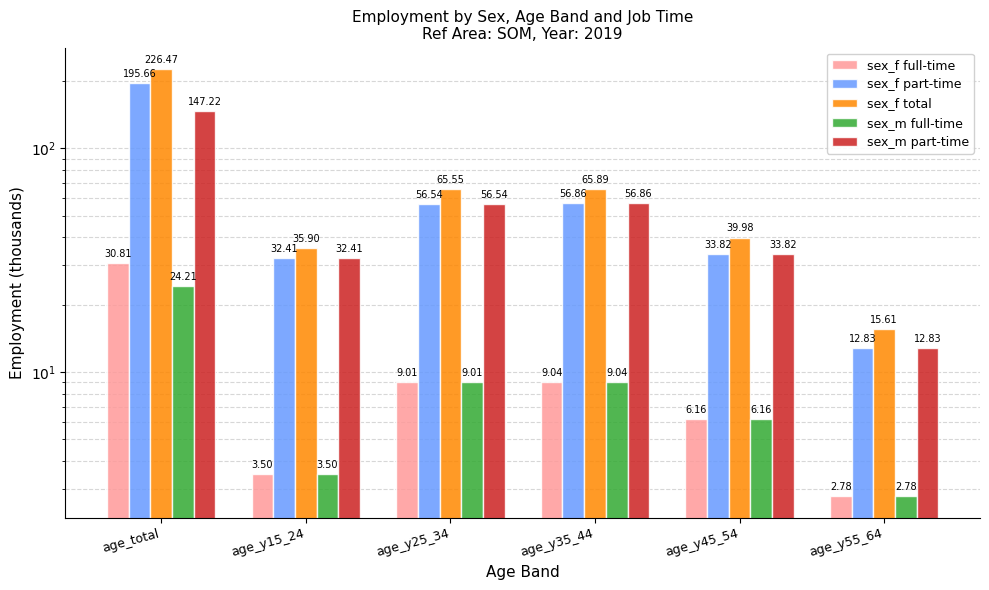

What is the label of the 3rd bar from the right?

age_y35_44